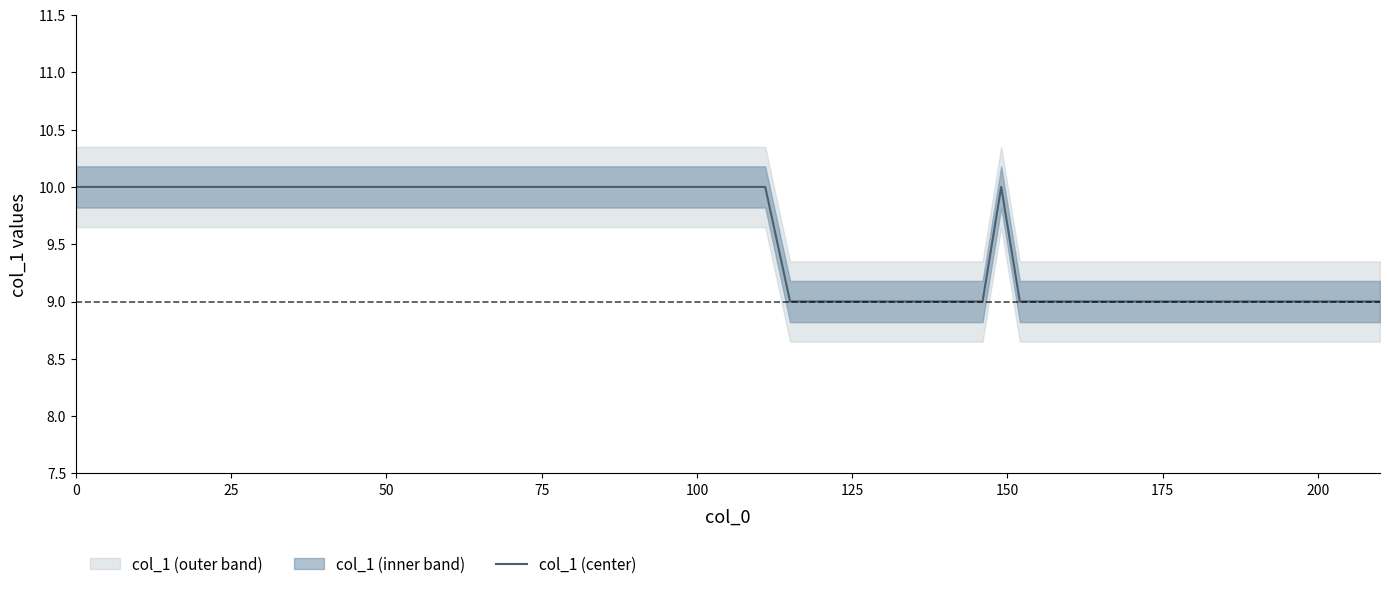

Reading left to right, what are all the values shown in this chart?

10	10	10	10	10	10	10	10	10	10	10	10	10	10	9	9	9	9	9	9	9	9	9	10	9	9	9	9	9	9	9	9	9	9	9	9	9	9	9	9